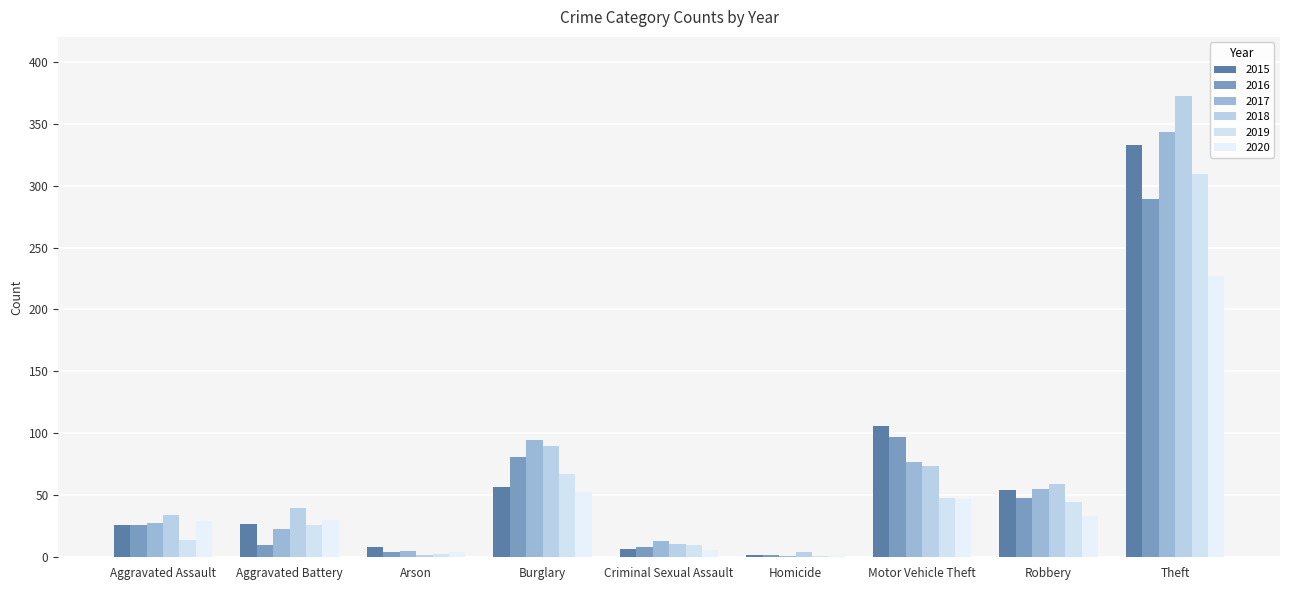

Reading right to left, what are all the values shown in this chart?

2015: 333	54	106	2	7	57	8	27	26
2016: 289	48	97	2	8	81	4	10	26
2017: 343	55	77	1	13	95	5	23	28
2018: 372	59	74	4	11	90	2	40	34
2019: 309	45	48	1	10	67	3	26	14
2020: 227	33	47	1	6	53	4	30	29